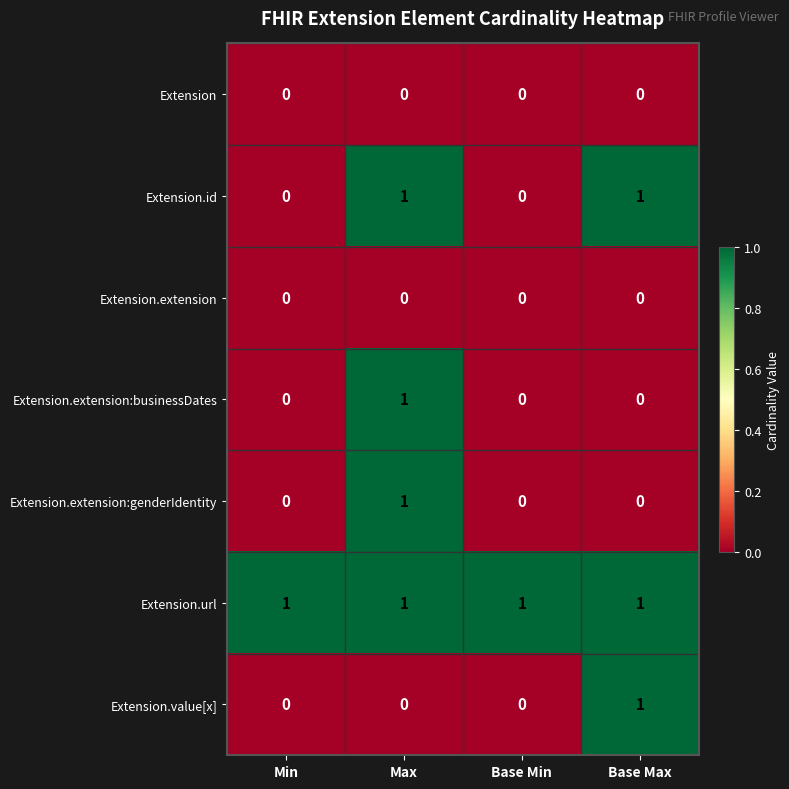

True or false: Extension.value[x] has a value of 1 at Base Max.

True